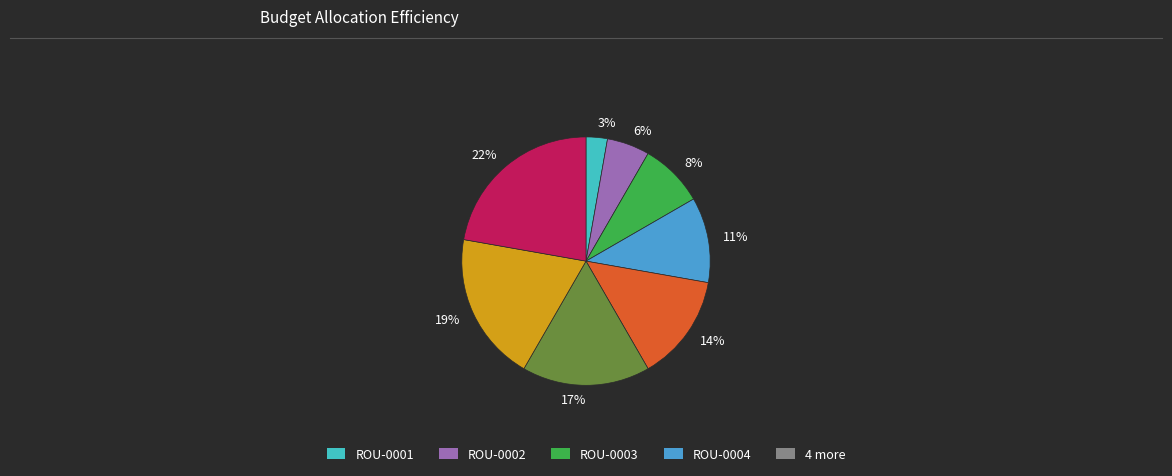

To the nearest percent, what portion does 22% represent?

22%